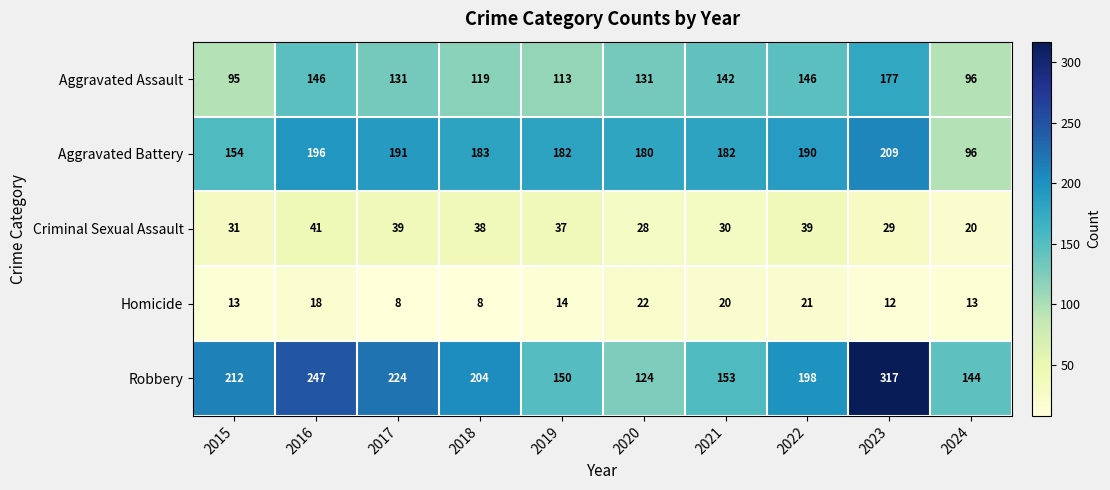

At which label does Homicide first exceed 14?

2016